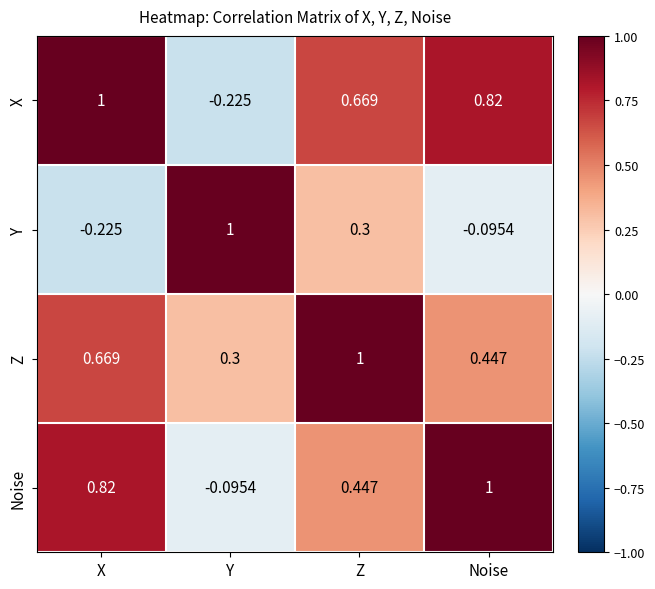

List the labels in order of Noise value, largest first.

Noise, X, Z, Y